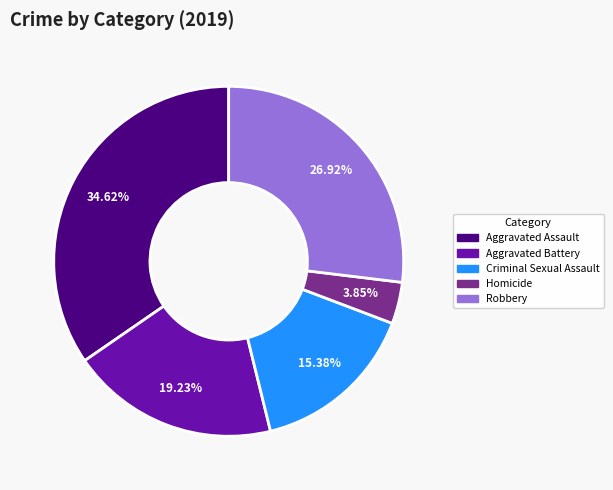

What percentage is the Aggravated Assault slice, to the nearest percent?

35%